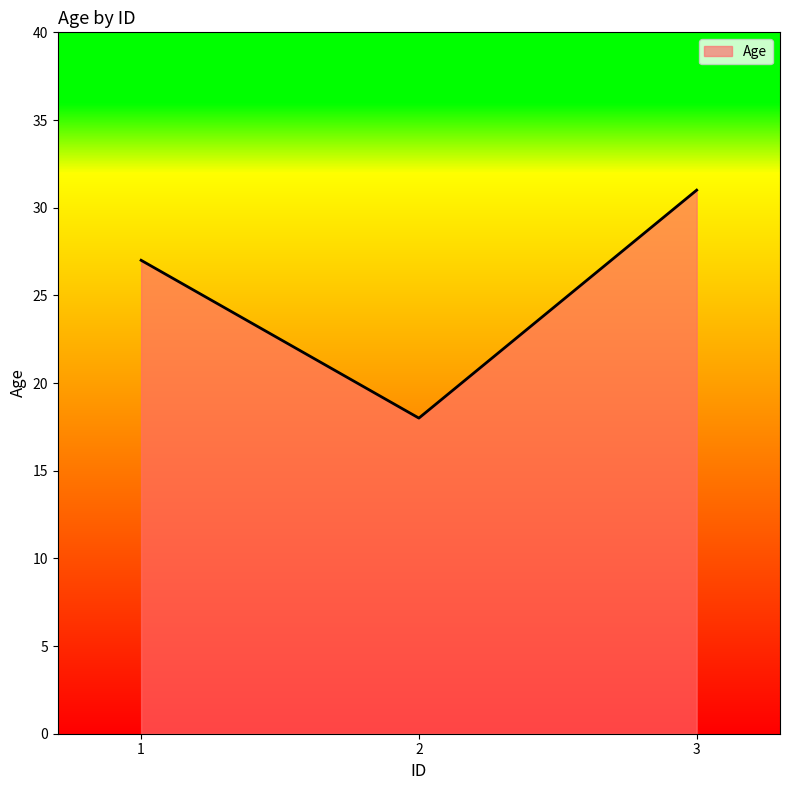

Count the values in the range 18 to 31.

3